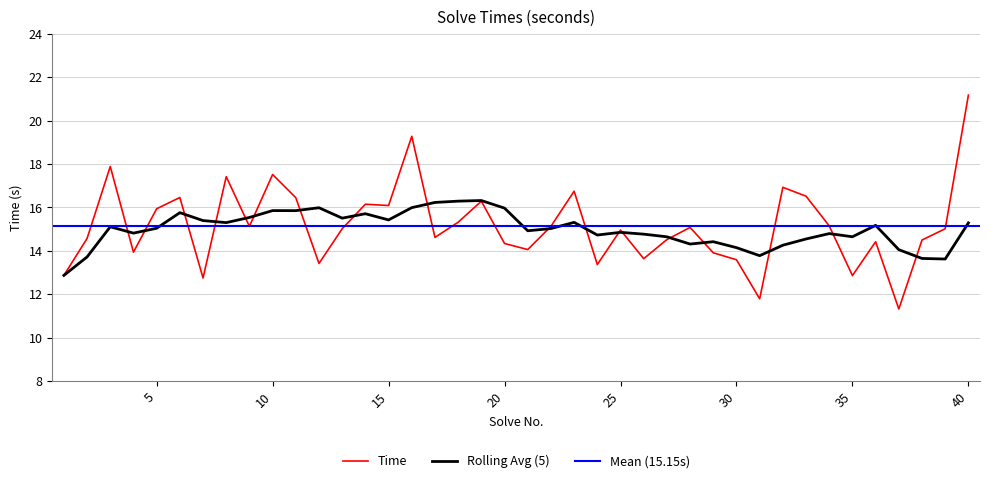

The chart shows a value of 15.3 at 18. True or false?

True